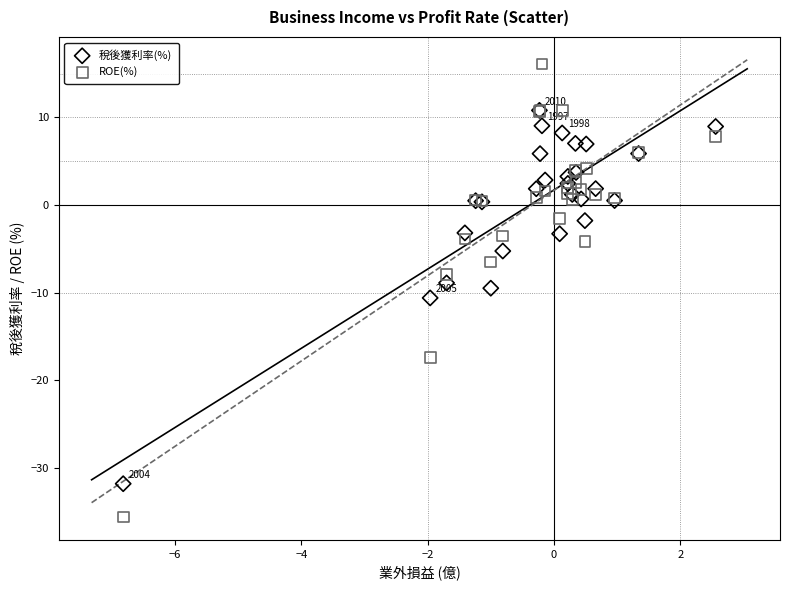

What are all the series names shown in the legend?

稅後獲利率(%), ROE(%)